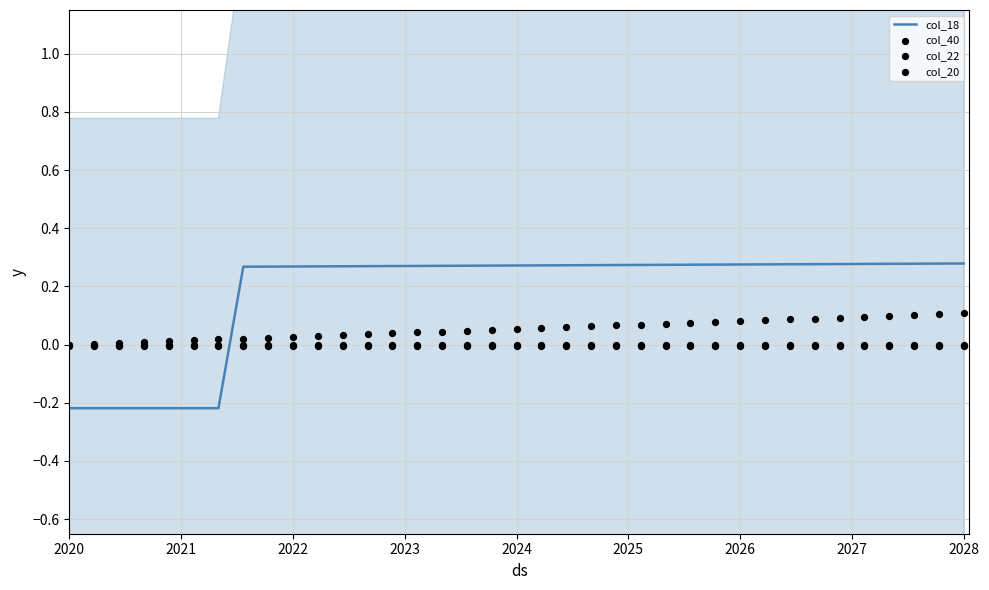

At which category is the sum across all series the highest?

2028